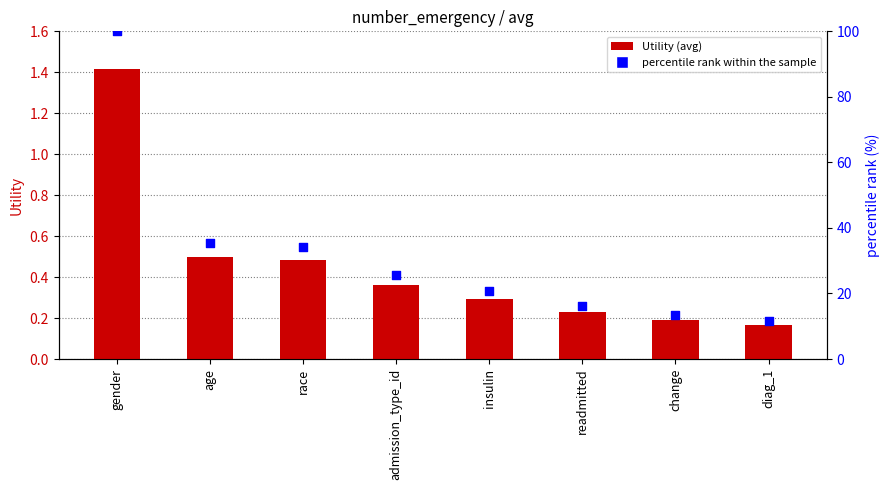

Which series has the widest spread of Y values?

percentile rank within the sample